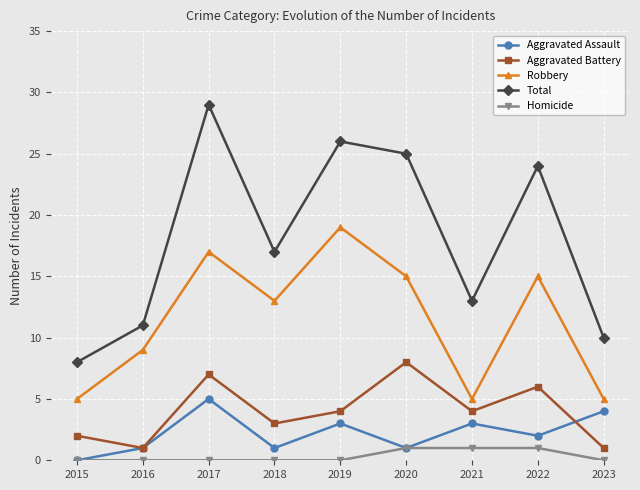

Rank the series at 2023 from highest to lowest value.

Total, Robbery, Aggravated Assault, Aggravated Battery, Homicide